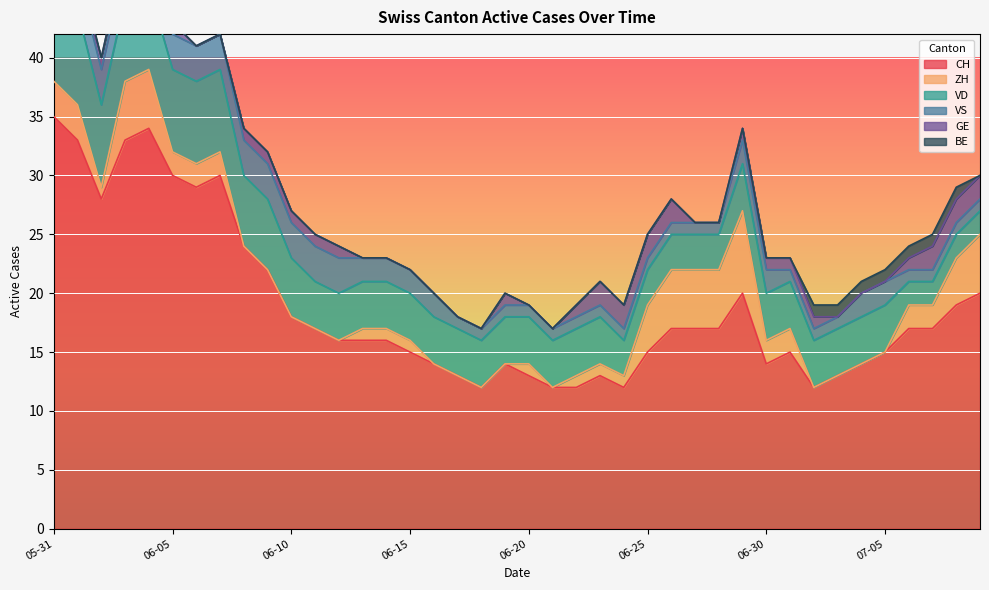

What is the approximate value of ZH at 2020-06-13?

1